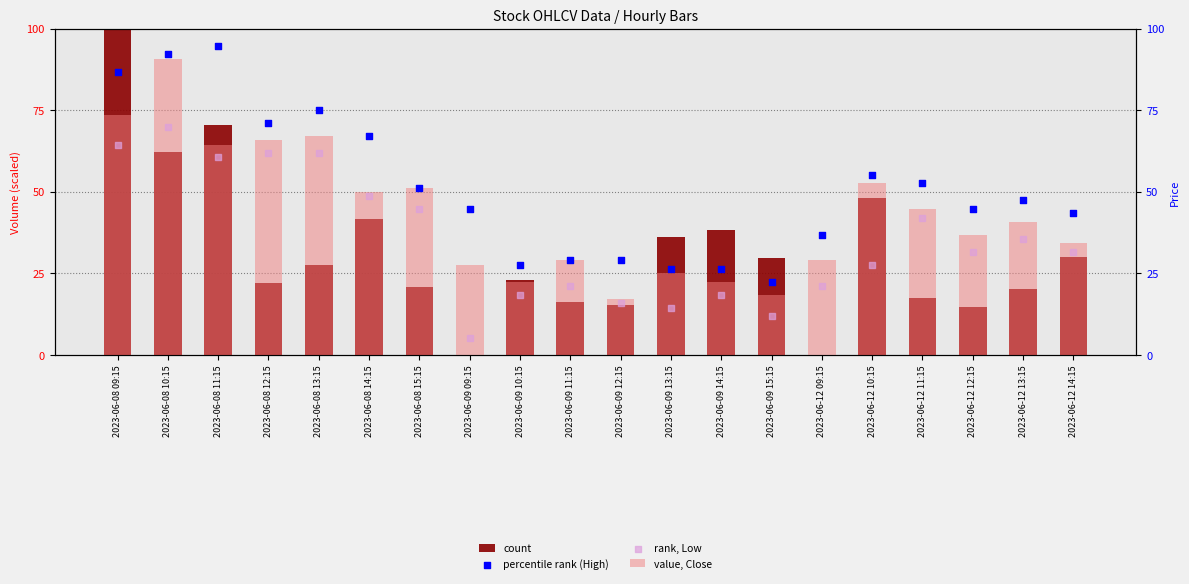

Is the value of percentile rank (High) at 2023-06-12 10:15 greater than the value of count at 2023-06-09 09:15?

Yes